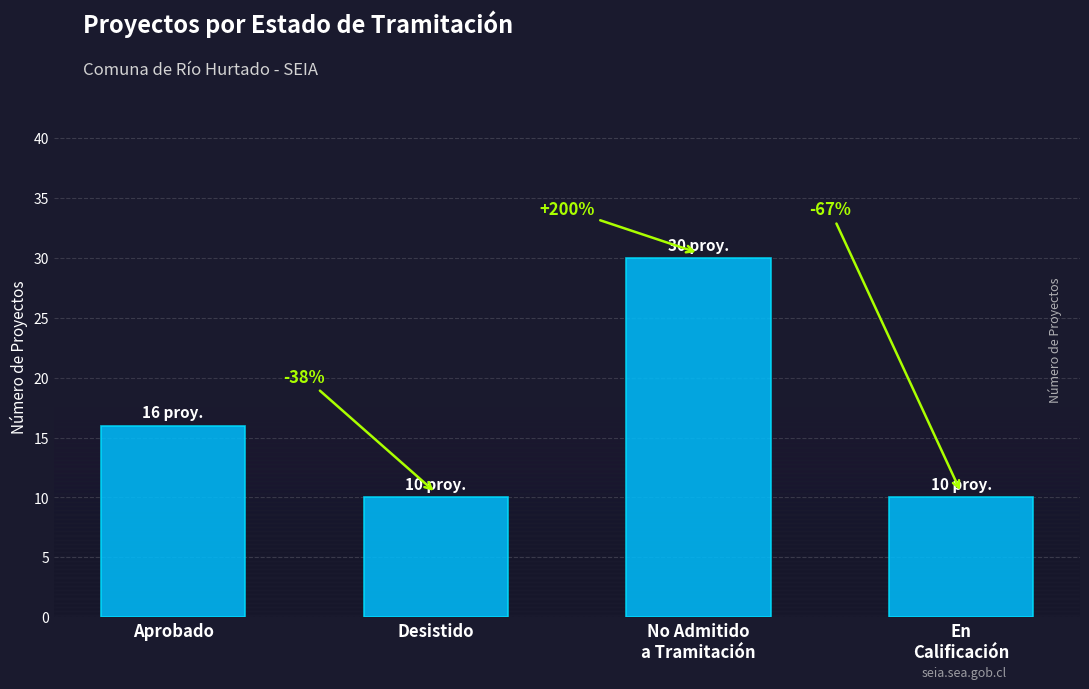

What is the difference between the second highest and second lowest values?

6